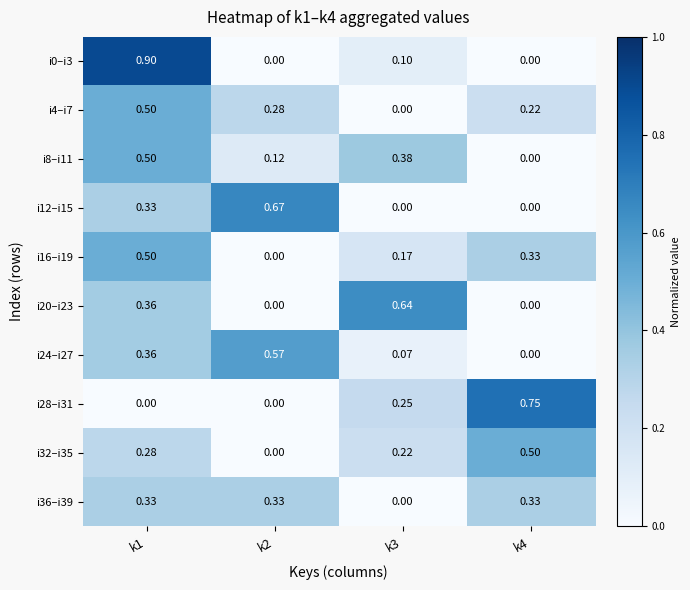

Which category has the highest value across all series?

k1